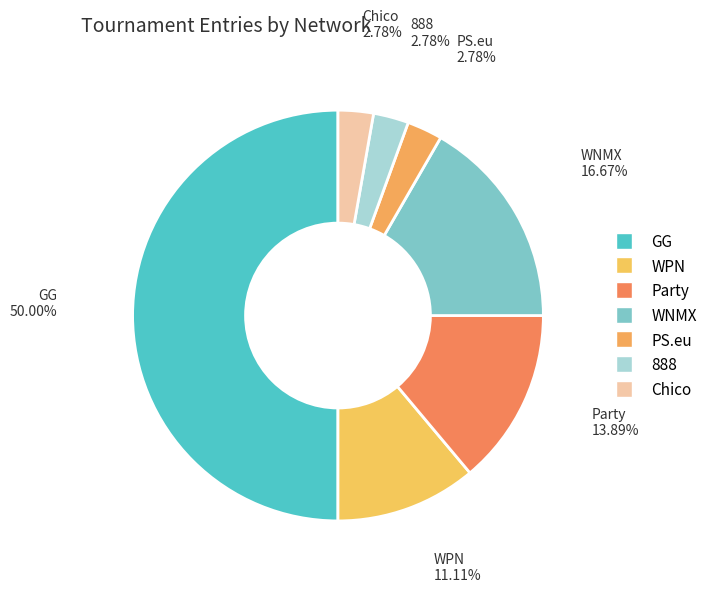

What portion of the pie excludes Chico?

97.2%